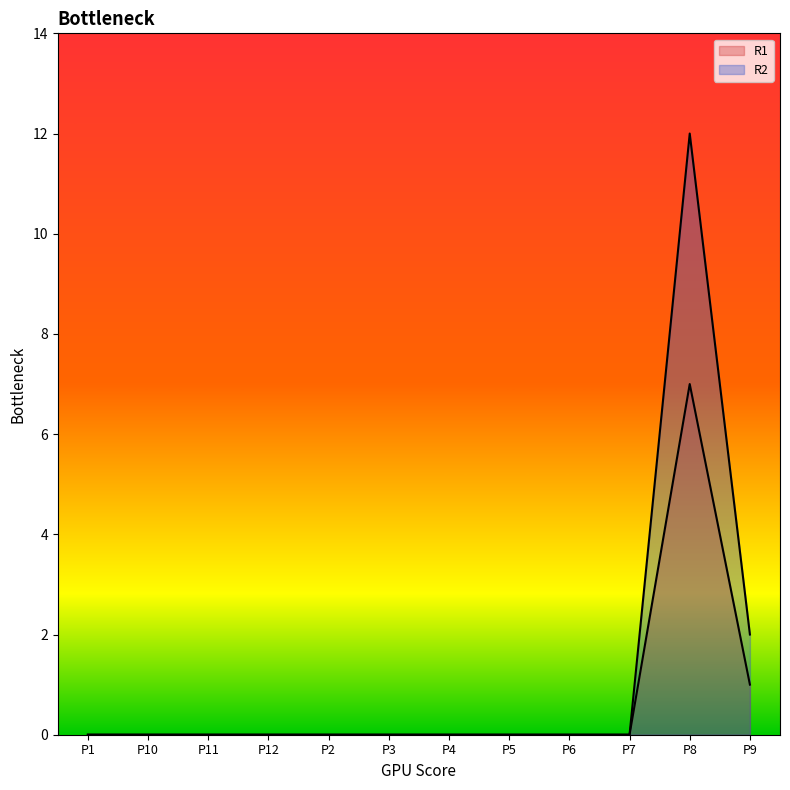

Where is R1 nearest to the value 3?

P9